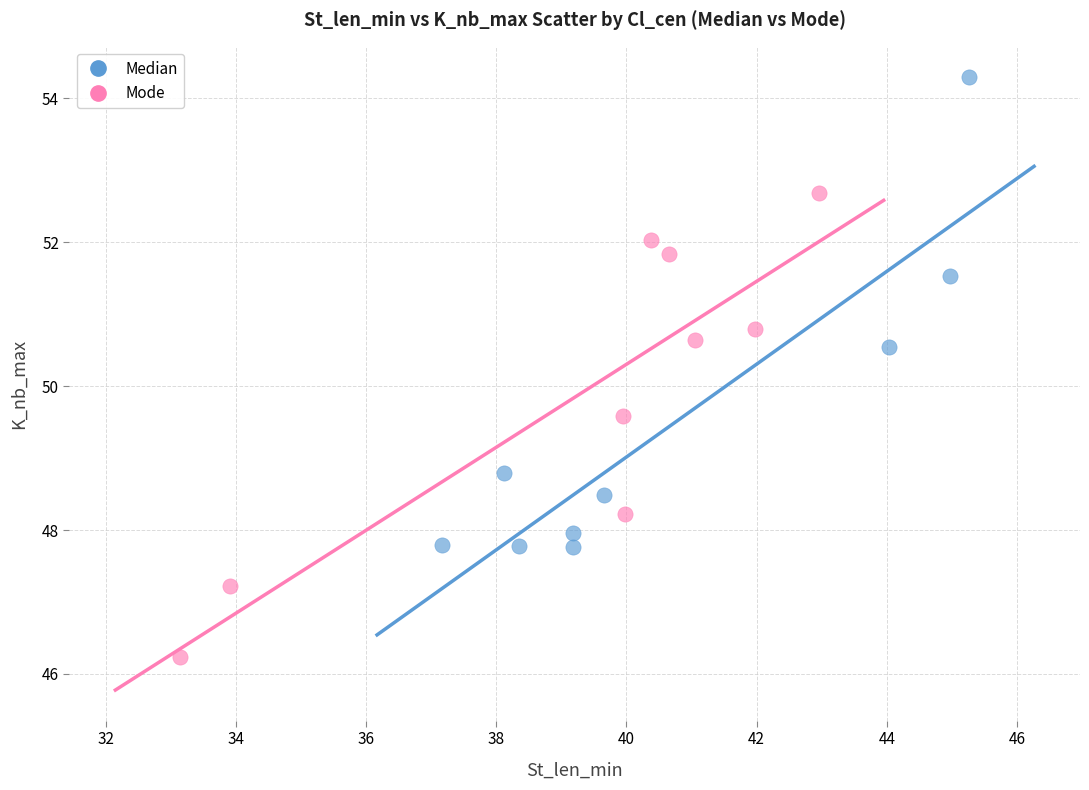

Which series reaches the maximum Y coordinate?

Median